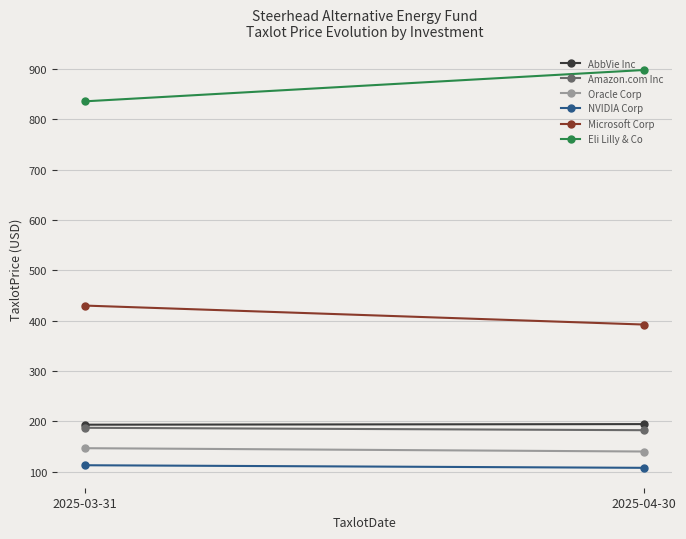

Reading left to right, list all the values displayed in this chart.

AbbVie Inc: 2025-03-31=193.4	2025-04-30=194.6
Amazon.com Inc: 2025-03-31=187.2	2025-04-30=182.5
Oracle Corp: 2025-03-31=146.8	2025-04-30=140.2
NVIDIA Corp: 2025-03-31=112.9	2025-04-30=107.8
Microsoft Corp: 2025-03-31=429.9	2025-04-30=392.2
Eli Lilly & Co: 2025-03-31=835.4	2025-04-30=897.7